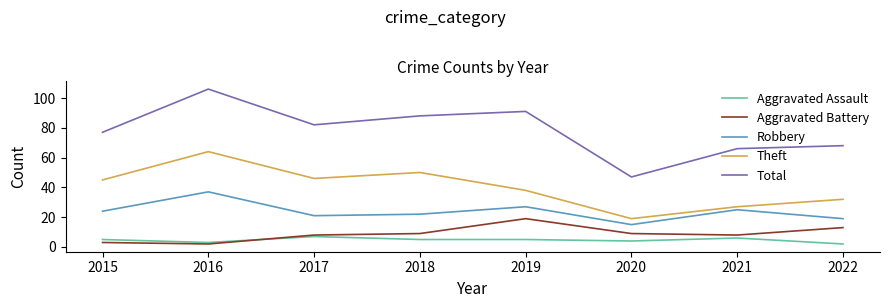

What is the total value across all series at 2018?

174